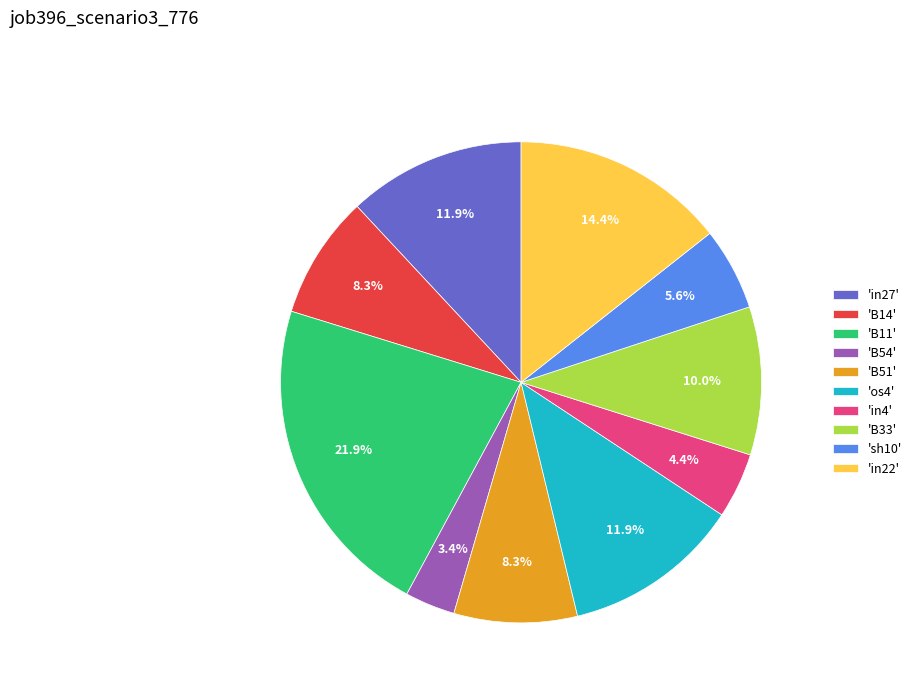

Which slice is the smallest?

'B54'